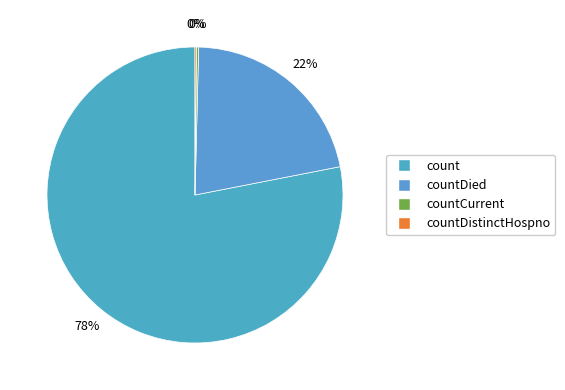

What is the majority slice?

count